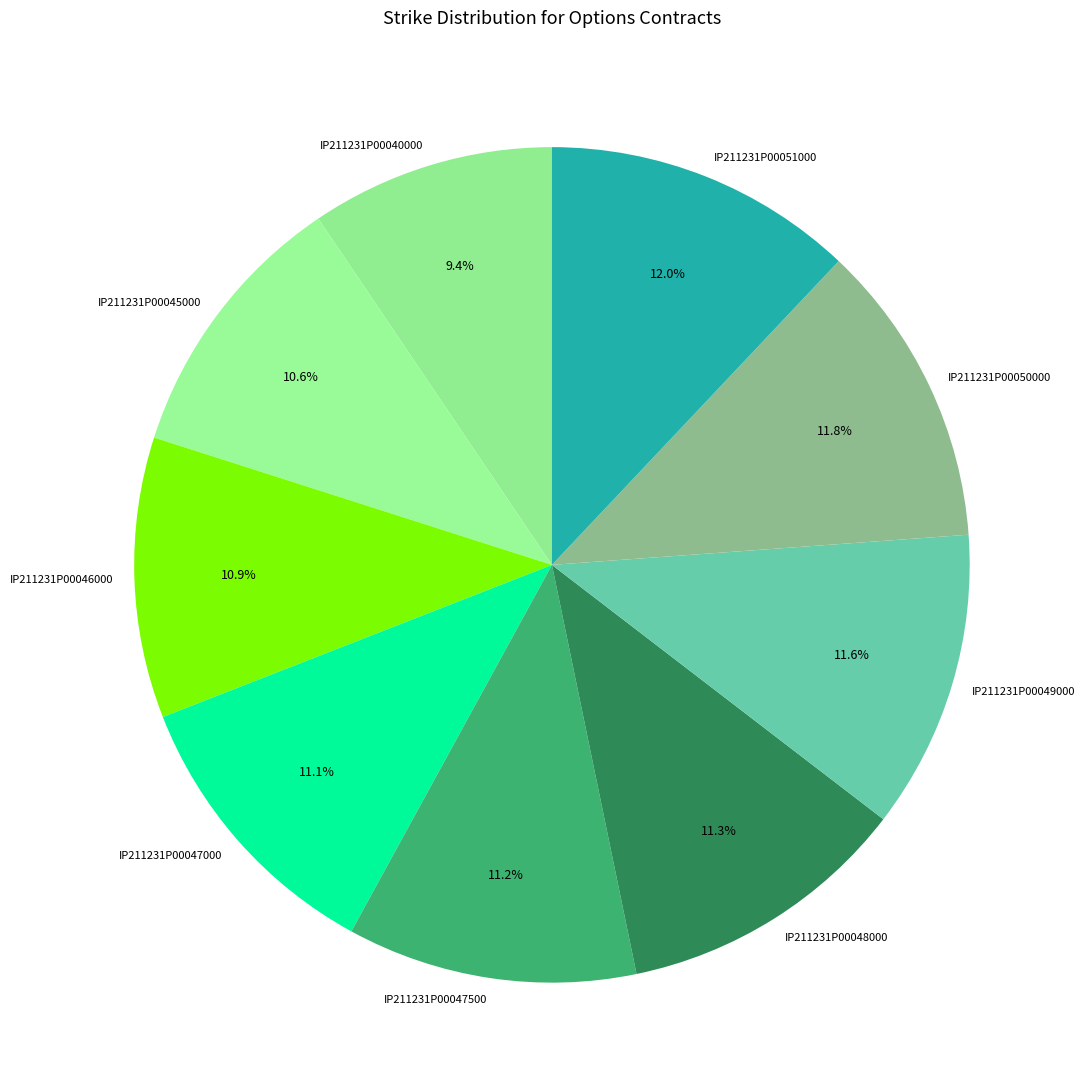

Approximately how many times larger is the value at IP211231P00048000 compared to IP211231P00051000?

0.9